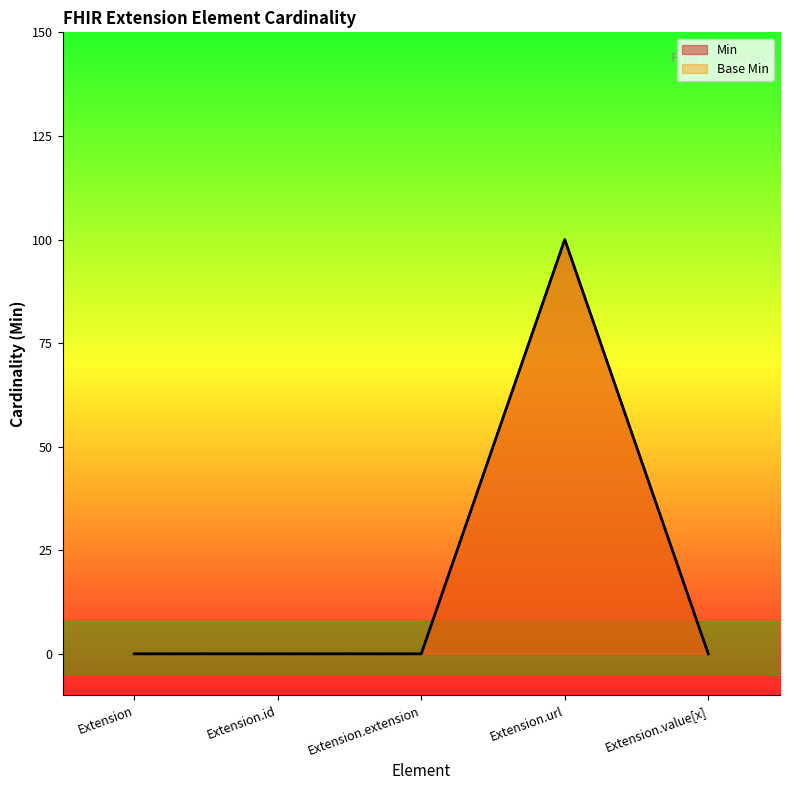

True or false: Base Min has more than 0 interior local peaks.

True